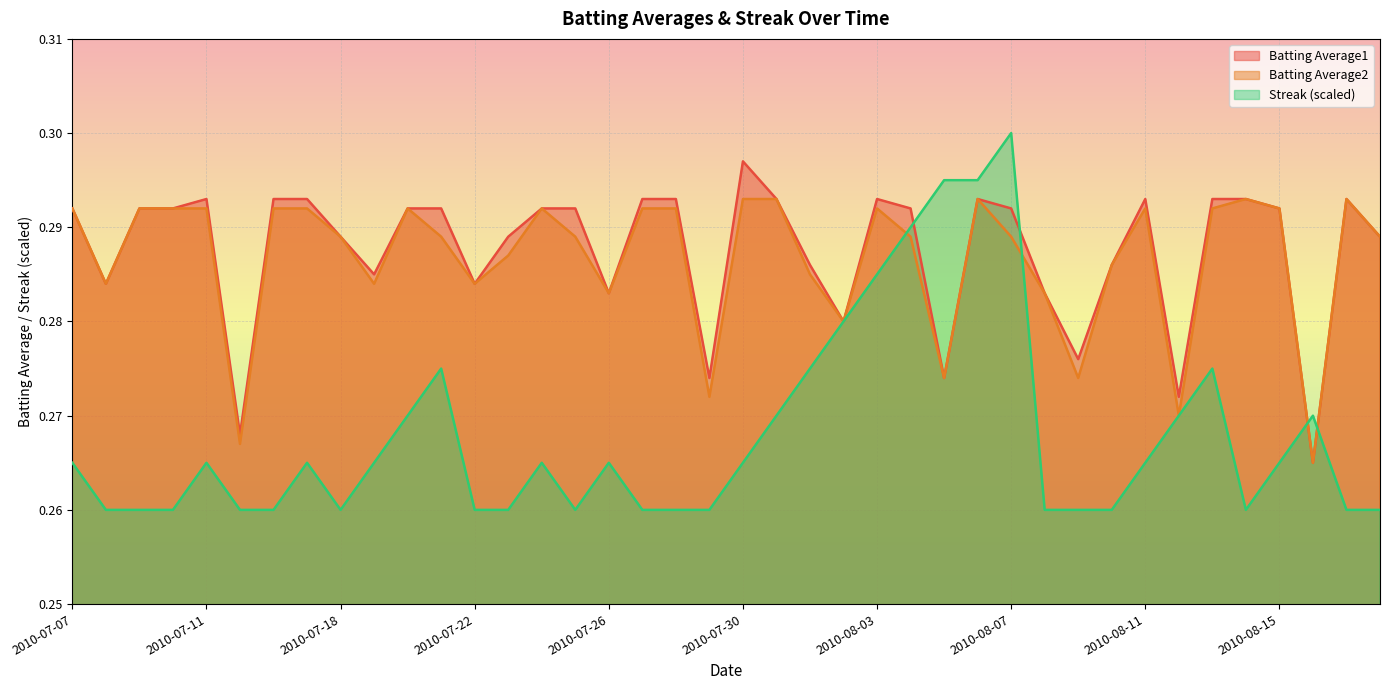

Count the number of data series in this chart.

3